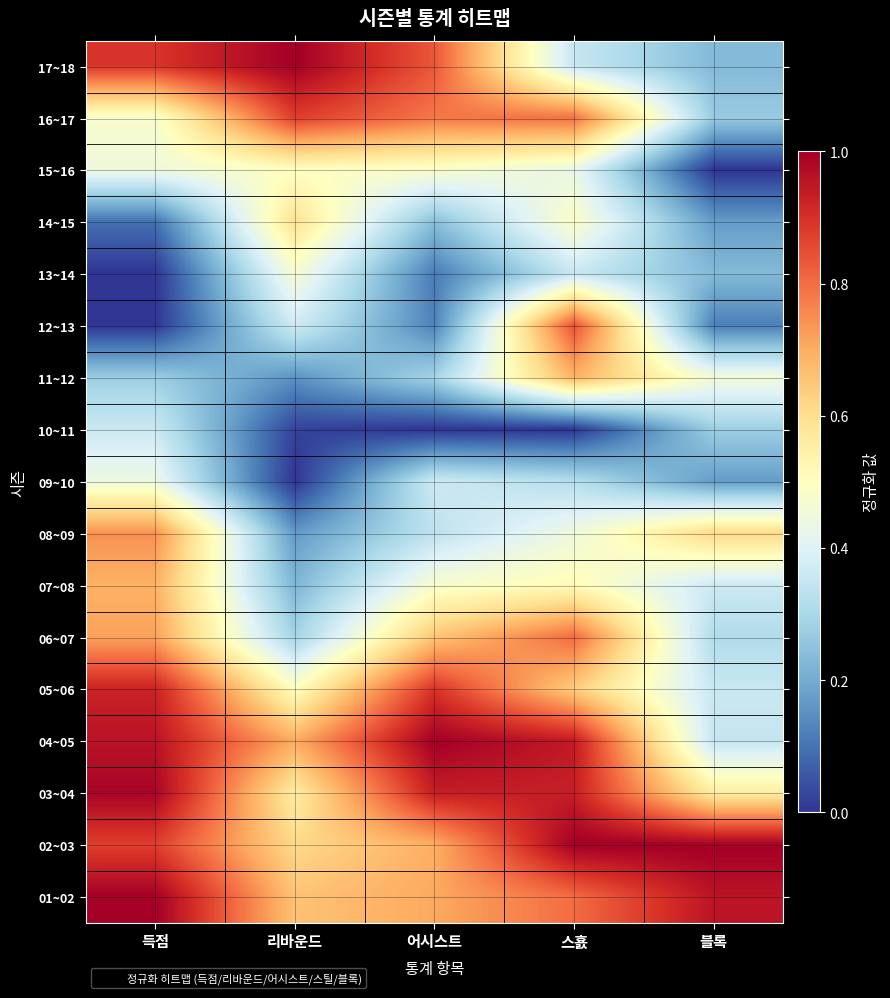

Reading left to right, list all the values displayed in this chart.

17~18: 득점=0.9	리바운드=1.0	어시스트=0.8	스횴=0.4	블록=0.2
16~17: 득점=0.5	리바운드=0.9	어시스트=0.8	스횴=0.8	블록=0.3
15~16: 득점=0.4	리바운드=0.5	어시스트=0.5	스횴=0.4	블록=0.0
14~15: 득점=0.1	리바운드=0.6	어시스트=0.2	스횴=0.5	블록=0.2
13~14: 득점=0.0	리바운드=0.5	어시스트=0.1	스횴=0.4	블록=0.2
12~13: 득점=0.0	리바운드=0.4	어시스트=0.1	스횴=0.8	블록=0.1
11~12: 득점=0.3	리바운드=0.2	어시스트=0.3	스횴=0.7	블록=0.5
10~11: 득점=0.4	리바운드=0.0	어시스트=0.0	스횴=0.0	블록=0.3
09~10: 득점=0.4	리바운드=0.0	어시스트=0.4	스횴=0.3	블록=0.2
08~09: 득점=0.7	리바운드=0.2	어시스트=0.3	스횴=0.4	블록=0.6
07~08: 득점=0.7	리바운드=0.2	어시스트=0.5	스횴=0.5	블록=0.4
06~07: 득점=0.7	리바운드=0.3	어시스트=0.7	스횴=0.8	블록=0.3
05~06: 득점=0.9	리바운드=0.5	어시스트=0.9	스횴=0.6	블록=0.4
04~05: 득점=1.0	리바운드=0.7	어시스트=1.0	스횴=0.9	블록=0.4
03~04: 득점=1.0	리바운드=0.6	어시스트=0.9	스횴=0.9	블록=0.6
02~03: 득점=0.9	리바운드=0.6	어시스트=0.7	스횴=1.0	블록=1.0
01~02: 득점=1.0	리바운드=0.7	어시스트=0.7	스횴=0.8	블록=1.0